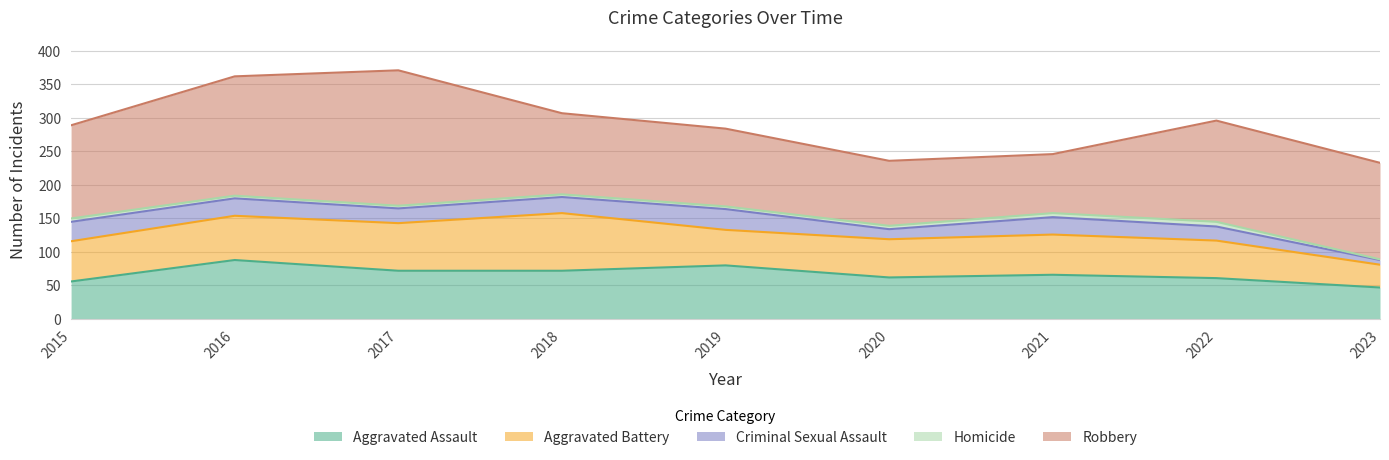

At which category is the sum across all series the highest?

2017